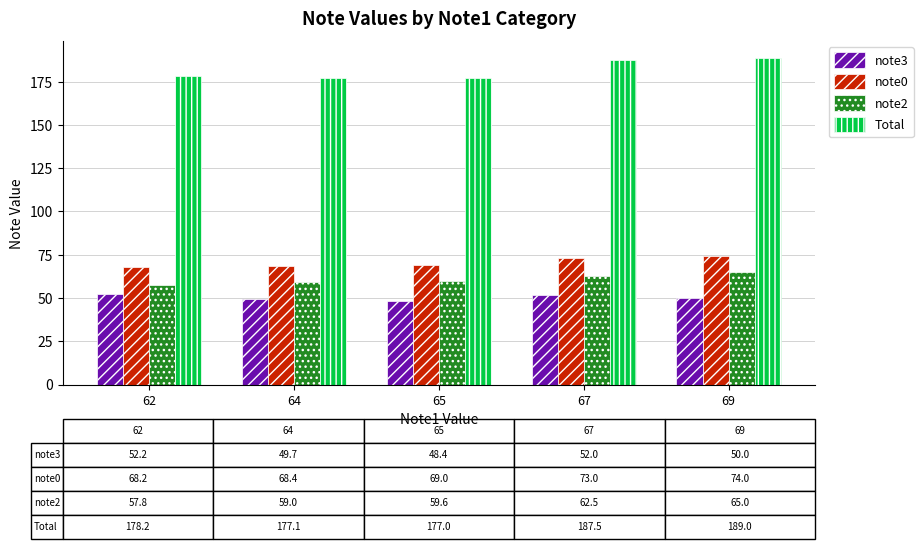

What is the lowest value of the note3 series?

48.4